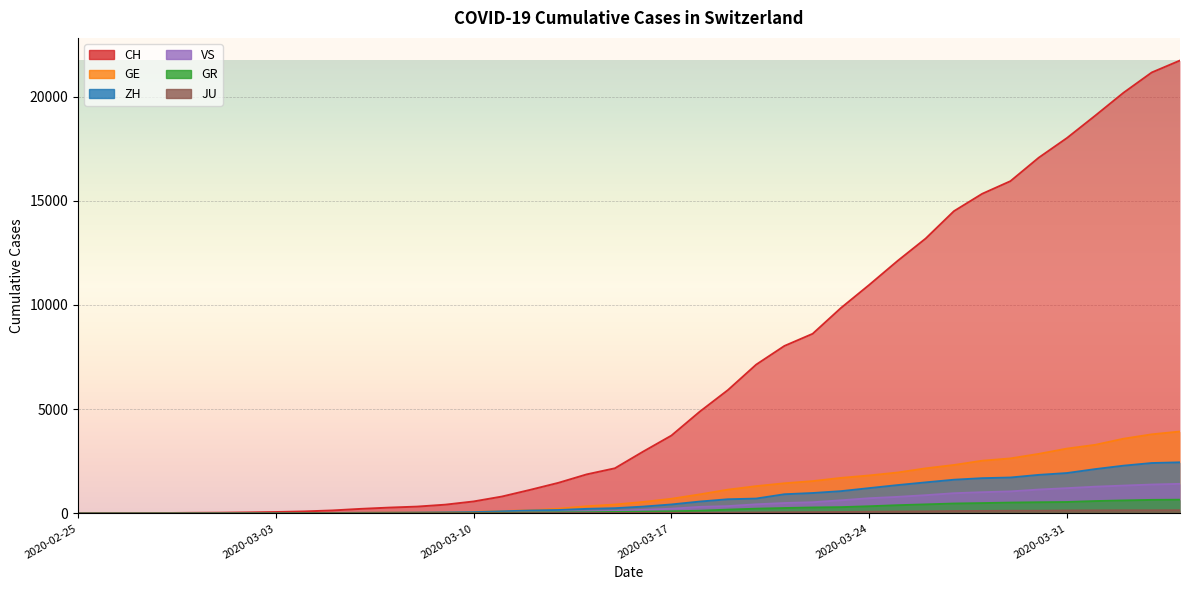

Reading right to left, list all the values displayed in this chart.

CH: 2020-04-04=21728	2020-04-03=21154	2020-04-02=20180	2020-04-01=19082	2020-03-31=18010	2020-03-30=17065	2020-03-29=15941	2020-03-28=15334	2020-03-27=14501	2020-03-26=13188	2020-03-25=12108	2020-03-24=10961	2020-03-23=9854	2020-03-22=8618	2020-03-21=8035	2020-03-20=7138	2020-03-19=5917	2020-03-18=4877	2020-03-17=3734	2020-03-16=2965	2020-03-15=2165	2020-03-14=1872	2020-03-13=1467	2020-03-12=1130	2020-03-11=809	2020-03-10=574	2020-03-09=420	2020-03-08=327	2020-03-07=279	2020-03-06=218	2020-03-05=143	2020-03-04=96	2020-03-03=68	2020-03-02=49	2020-03-01=35	2020-02-29=29	2020-02-28=19	2020-02-27=8	2020-02-26=4	2020-02-25=0
GE: 2020-04-04=3928	2020-04-03=3793	2020-04-02=3582	2020-04-01=3289	2020-03-31=3109	2020-03-30=2855	2020-03-29=2638	2020-03-28=2527	2020-03-27=2322	2020-03-26=2161	2020-03-25=1960	2020-03-24=1820	2020-03-23=1703	2020-03-22=1549	2020-03-21=1445	2020-03-20=1307	2020-03-19=1139	2020-03-18=911	2020-03-17=701	2020-03-16=549	2020-03-15=425	2020-03-14=343	2020-03-13=224	2020-03-12=153	2020-03-11=112	2020-03-10=79	2020-03-09=59	2020-03-08=44	2020-03-07=42	2020-03-06=29	2020-03-05=20	2020-03-04=15	2020-03-03=13	2020-03-02=10	2020-03-01=9	2020-02-29=8	2020-02-28=4	2020-02-27=1	2020-02-26=1	2020-02-25=0
GR: 2020-04-04=657	2020-04-03=649	2020-04-02=622	2020-04-01=592	2020-03-31=547	2020-03-30=535	2020-03-29=519	2020-03-28=495	2020-03-27=474	2020-03-26=433	2020-03-25=393	2020-03-24=343	2020-03-23=300	2020-03-22=284	2020-03-21=258	2020-03-20=226	2020-03-19=182	2020-03-18=128	2020-03-17=101	2020-03-16=84	2020-03-15=71	2020-03-14=56	2020-03-13=53	2020-03-12=43	2020-03-11=31	2020-03-10=22	2020-03-09=18	2020-03-08=18	2020-03-07=17	2020-03-06=16	2020-03-05=14	2020-03-04=12	2020-03-03=9	2020-03-02=9	2020-03-01=6	2020-02-29=6	2020-02-28=6	2020-02-27=2	2020-02-26=2	2020-02-25=0
ZH: 2020-04-04=2450	2020-04-03=2417	2020-04-02=2289	2020-04-01=2125	2020-03-31=1936	2020-03-30=1848	2020-03-29=1722	2020-03-28=1690	2020-03-27=1616	2020-03-26=1489	2020-03-25=1357	2020-03-24=1213	2020-03-23=1067	2020-03-22=978	2020-03-21=919	2020-03-20=711	2020-03-19=679	2020-03-18=568	2020-03-17=429	2020-03-16=326	2020-03-15=250	2020-03-14=218	2020-03-13=163	2020-03-12=140	2020-03-11=101	2020-03-10=62	2020-03-09=49	2020-03-08=40	2020-03-07=34	2020-03-06=29	2020-03-05=23	2020-03-04=15	2020-03-03=13	2020-03-02=10	2020-03-01=7	2020-02-29=6	2020-02-28=2	2020-02-27=2	2020-02-26=0	2020-02-25=0
JU: 2020-04-04=154	2020-04-03=149	2020-04-02=149	2020-04-01=145	2020-03-31=140	2020-03-30=128	2020-03-29=127	2020-03-28=119	2020-03-27=114	2020-03-26=100	2020-03-25=92	2020-03-24=82	2020-03-23=69	2020-03-22=61	2020-03-21=54	2020-03-20=44	2020-03-19=36	2020-03-18=32	2020-03-17=29	2020-03-16=25	2020-03-15=19	2020-03-14=18	2020-03-13=17	2020-03-12=12	2020-03-11=7	2020-03-10=7	2020-03-09=7	2020-03-08=5	2020-03-07=5	2020-03-06=4	2020-03-05=4	2020-03-04=2	2020-03-03=2	2020-03-02=1	2020-03-01=1	2020-02-29=1	2020-02-28=1	2020-02-27=1	2020-02-26=0	2020-02-25=0
VS: 2020-04-04=1418	2020-04-03=1385	2020-04-02=1334	2020-04-01=1282	2020-03-31=1211	2020-03-30=1144	2020-03-29=1055	2020-03-28=1017	2020-03-27=968	2020-03-26=874	2020-03-25=793	2020-03-24=728	2020-03-23=628	2020-03-22=535	2020-03-21=498	2020-03-20=436	2020-03-19=349	2020-03-18=312	2020-03-17=225	2020-03-16=172	2020-03-15=115	2020-03-14=98	2020-03-13=76	2020-03-12=53	2020-03-11=30	2020-03-10=22	2020-03-09=17	2020-03-08=12	2020-03-07=7	2020-03-06=6	2020-03-05=5	2020-03-04=4	2020-03-03=3	2020-03-02=3	2020-03-01=2	2020-02-29=1	2020-02-28=1	2020-02-27=0	2020-02-26=0	2020-02-25=0